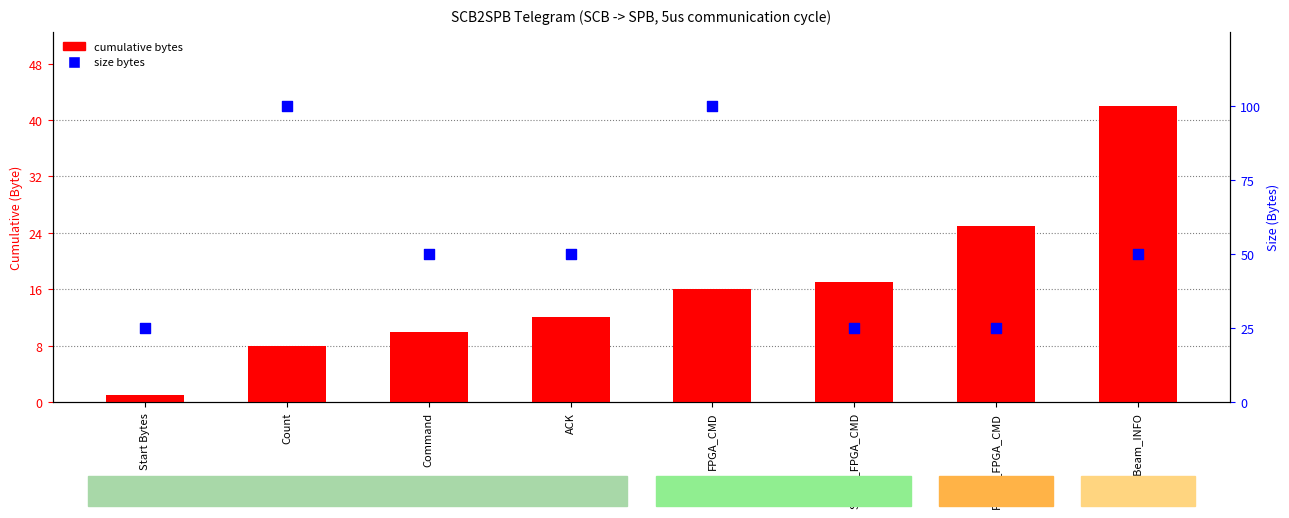

What are all the series names shown in the legend?

cumulative bytes, size bytes